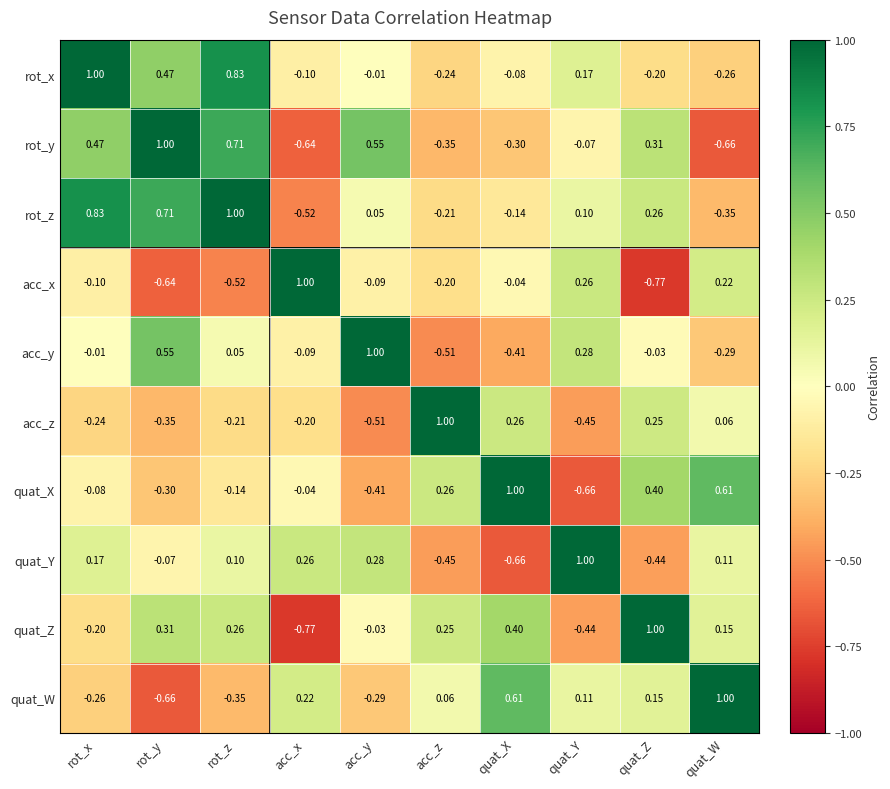

Count the number of data series in this chart.

10